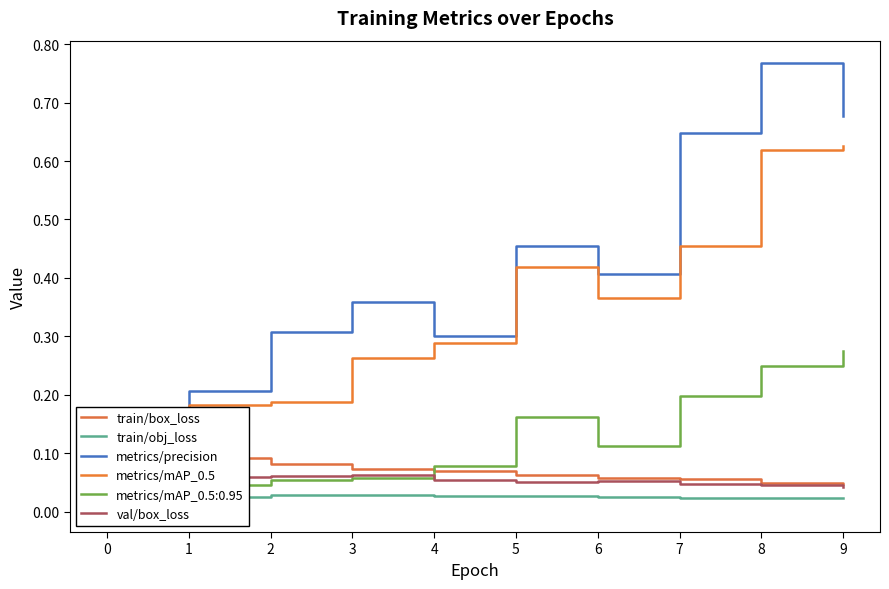

Does the chart display data point markers on the line(s)?

No